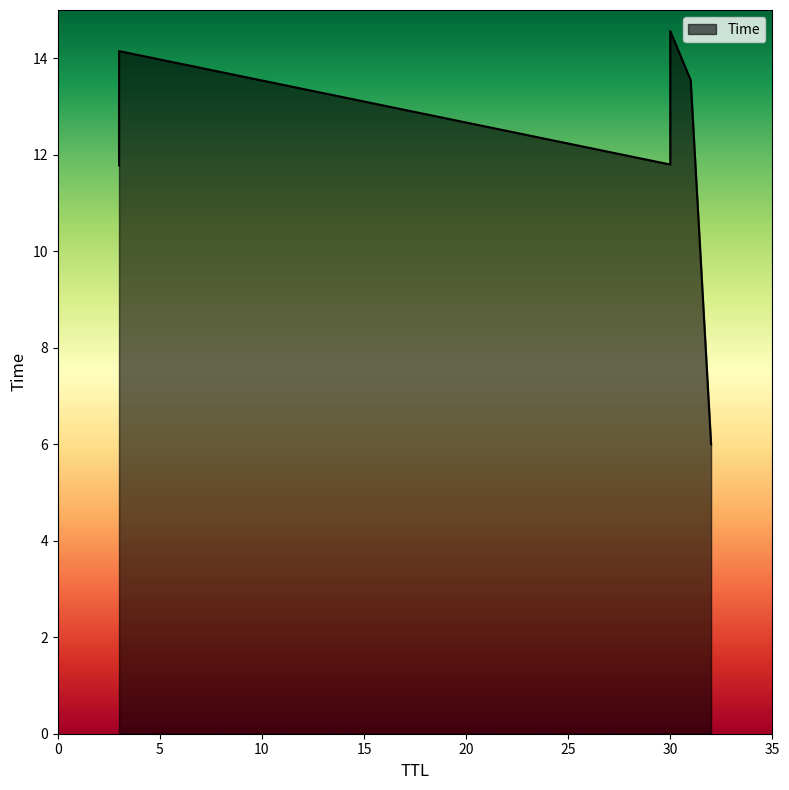

Which label corresponds to the smallest value in the chart?

32